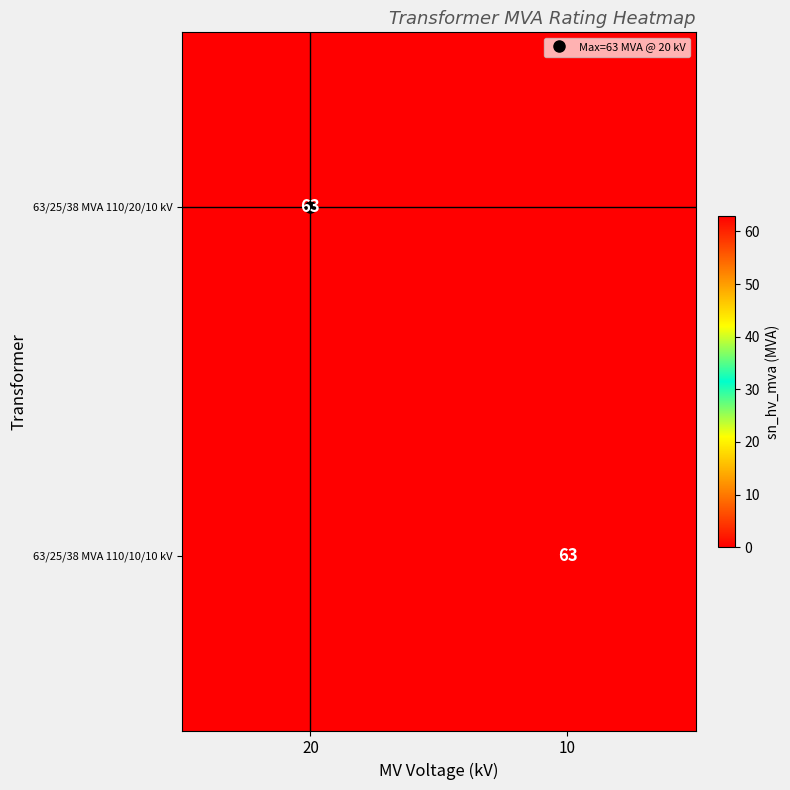

What is the sum of all 63/25/38 MVA 110/20/10 kV values?

63